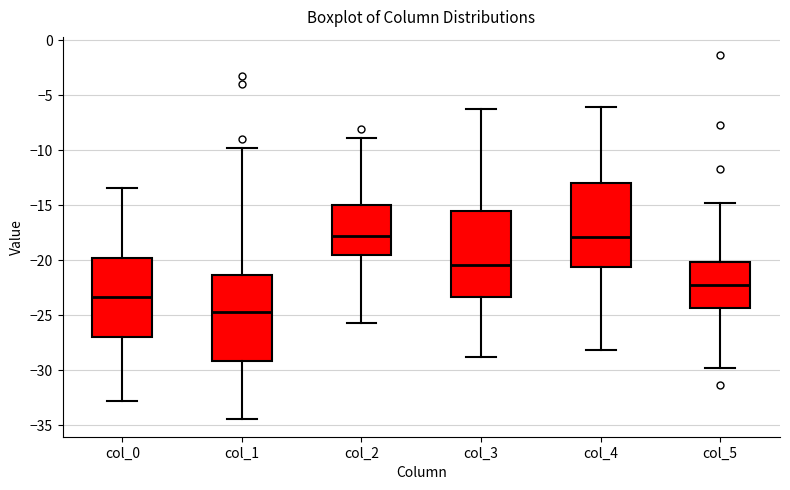

Reading left to right, read every box against the y-axis: the position of its median line, the range the box covers, and the ends of its whiskers. The values are not printed on the chart, so give them approximately, as read against the axis.

col_0: median -23.5, box -27.0 to -20.0, whiskers -33.0 to -13.5
col_1: median -24.5, box -29.0 to -21.5, whiskers -34.5 to -10.0
col_2: median -18.0, box -19.5 to -15.0, whiskers -25.5 to -9.0
col_3: median -20.5, box -23.5 to -15.5, whiskers -29.0 to -6.0
col_4: median -18.0, box -20.5 to -13.0, whiskers -28.0 to -6.0
col_5: median -22.0, box -24.5 to -20.0, whiskers -30.0 to -15.0